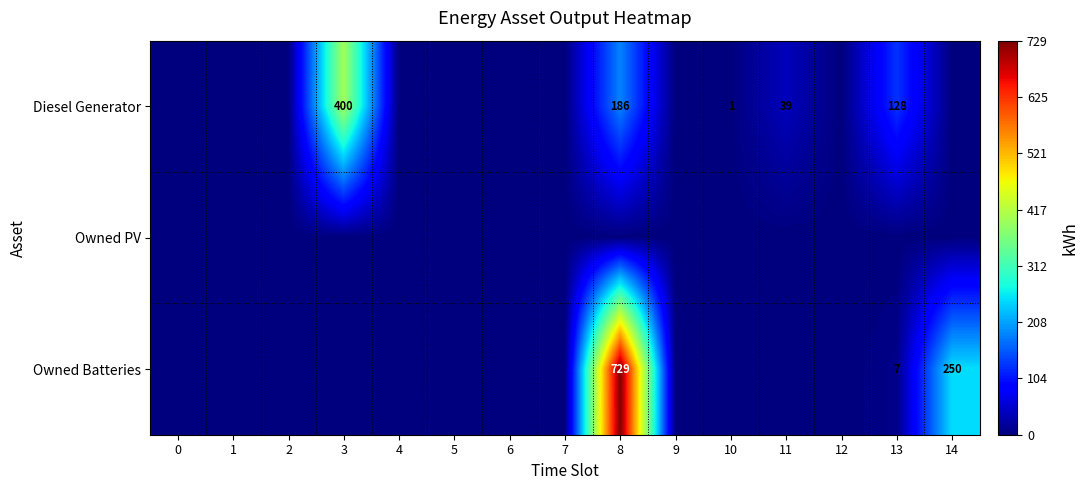

The Owned Batteries series shows 729 at 8. True or false?

True